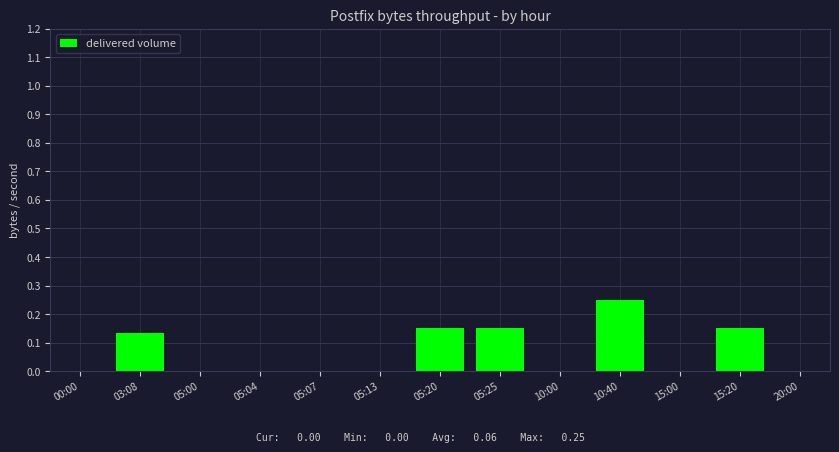

What is the change in value from 05:07 to 15:20?

+0.2